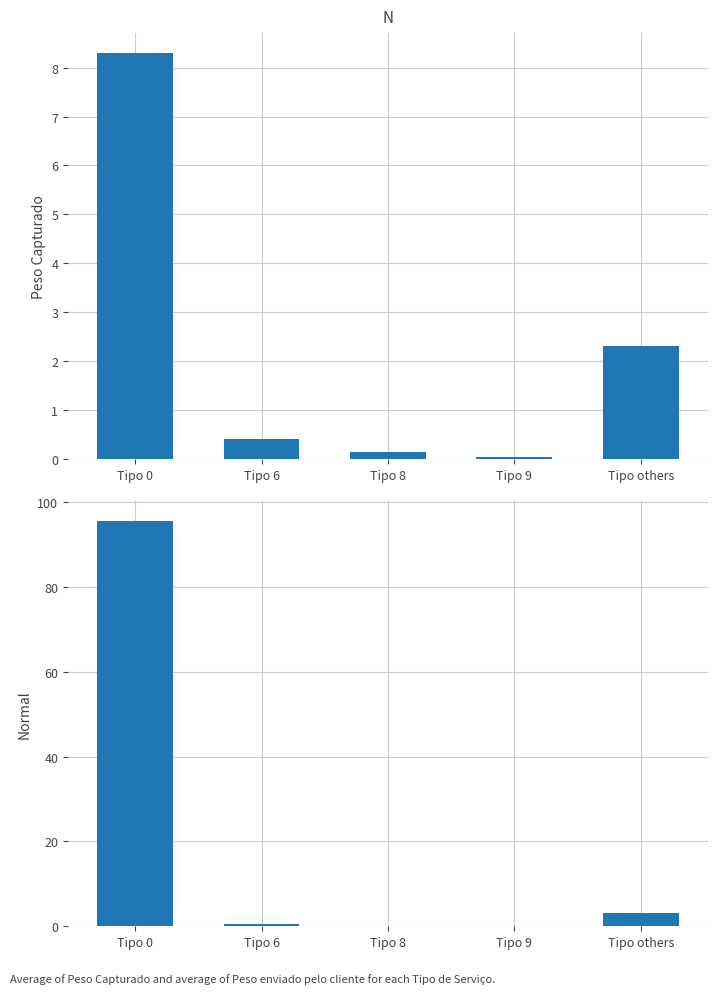

Between Tipo others and Tipo 6, which is larger?

Tipo others